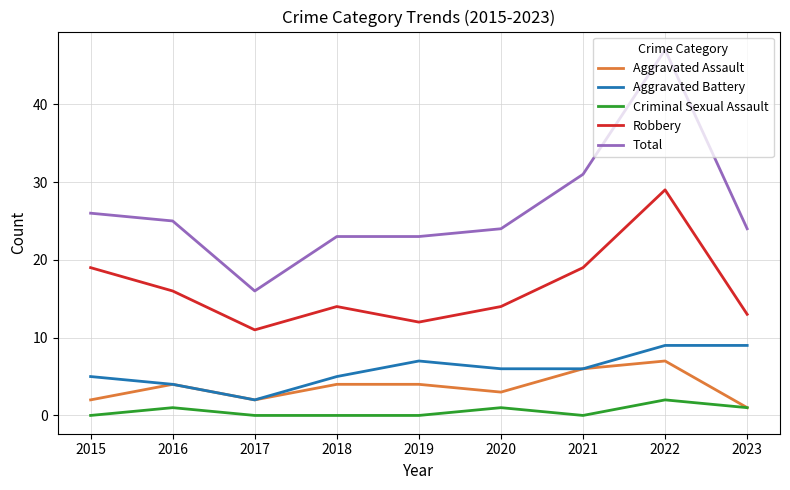

True or false: Robbery and Total cross at least once.

False